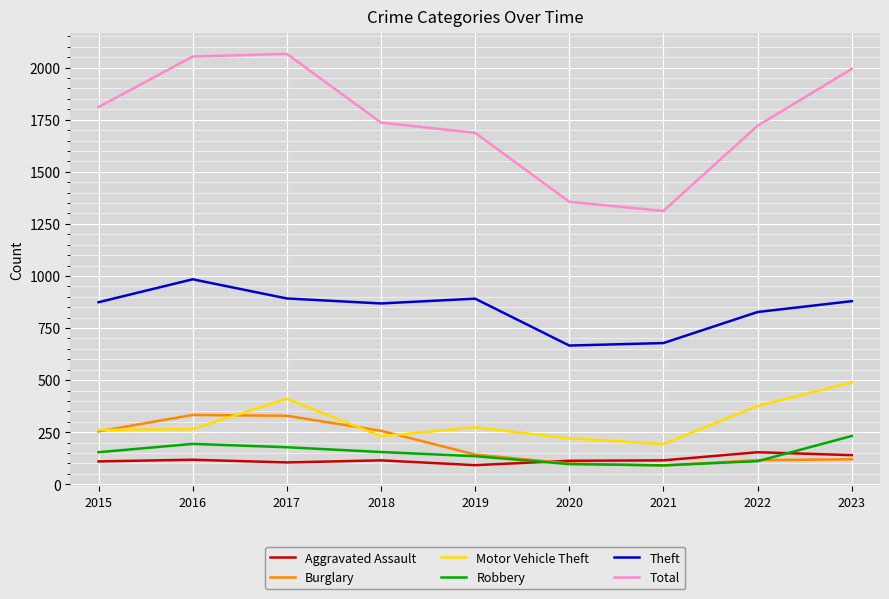

The value of Theft at 2021 is 678. True or false?

True